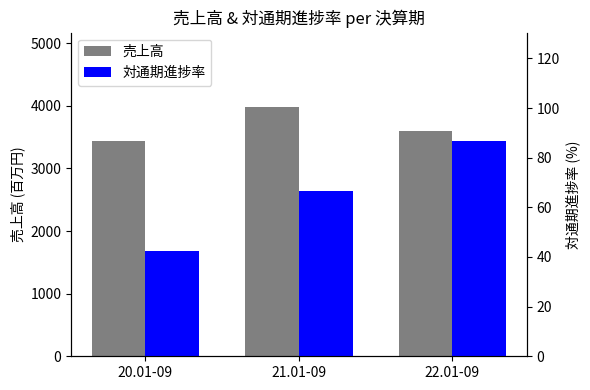

What is the maximum value shown in the chart?

3976.0